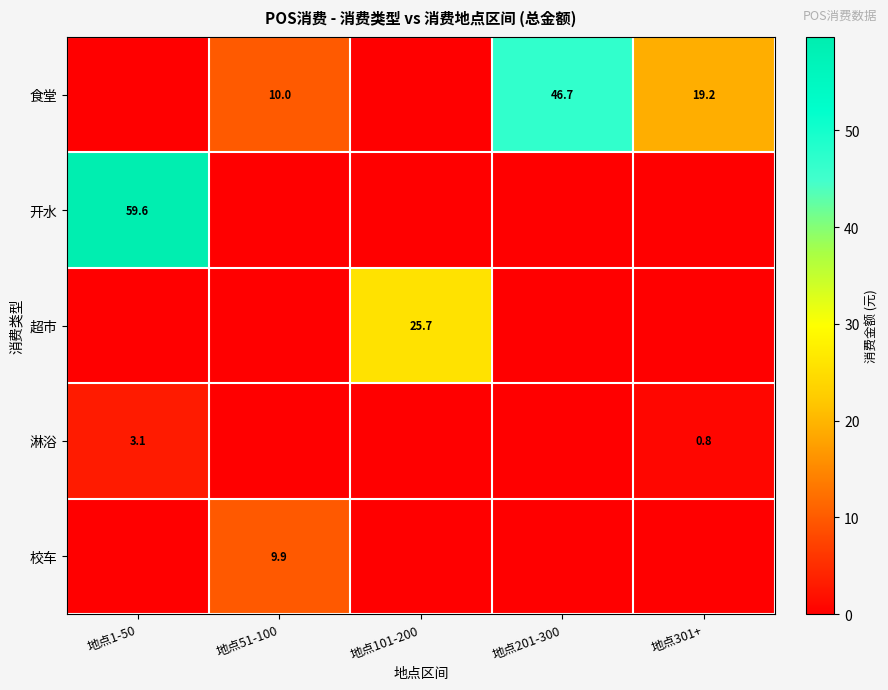

Is it true that 食堂 equals 65.1 at 地点201-300?

False